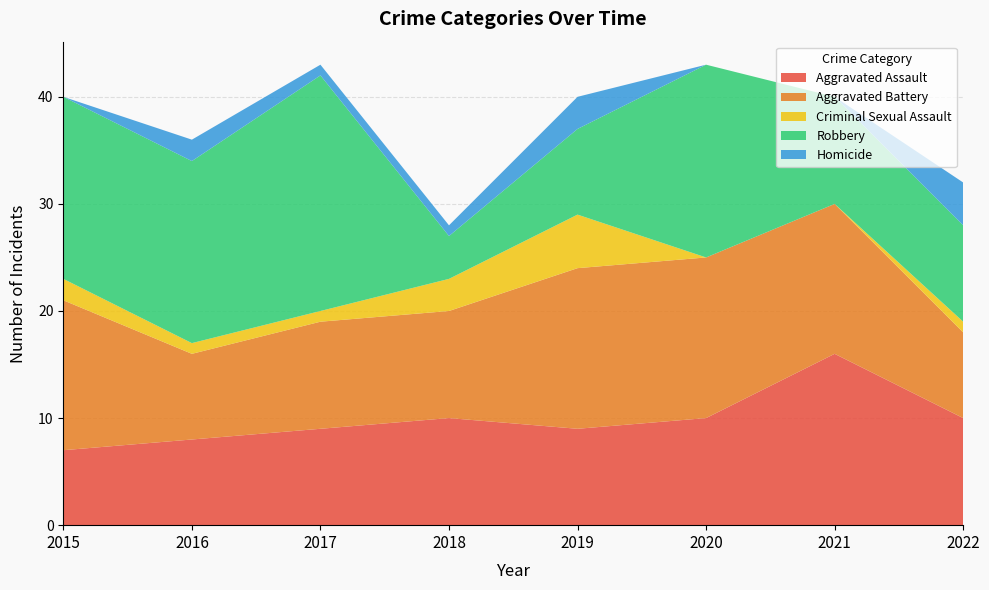

Reading left to right, list all the values displayed in this chart.

Aggravated Assault: 7	8	9	10	9	10	16	10
Aggravated Battery: 14	8	10	10	15	15	14	8
Criminal Sexual Assault: 2	1	1	3	5	0	0	1
Robbery: 17	17	22	4	8	18	10	9
Homicide: 0	2	1	1	3	0	0	4